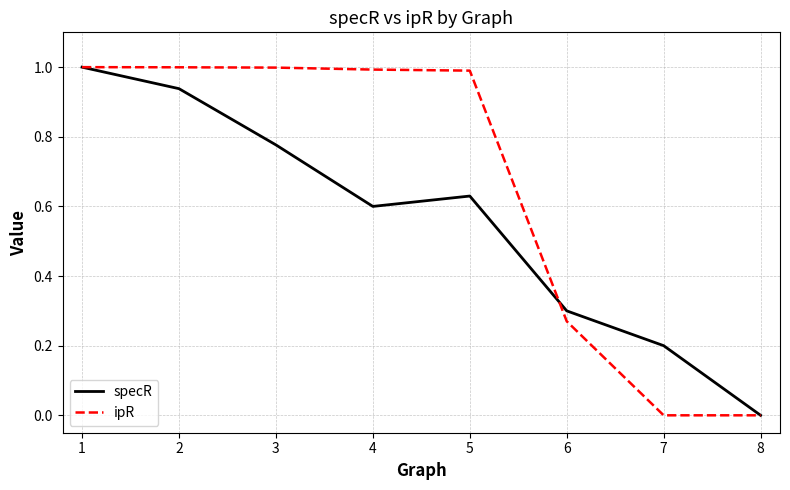

The value of ipR at 2 is 1.0. True or false?

True